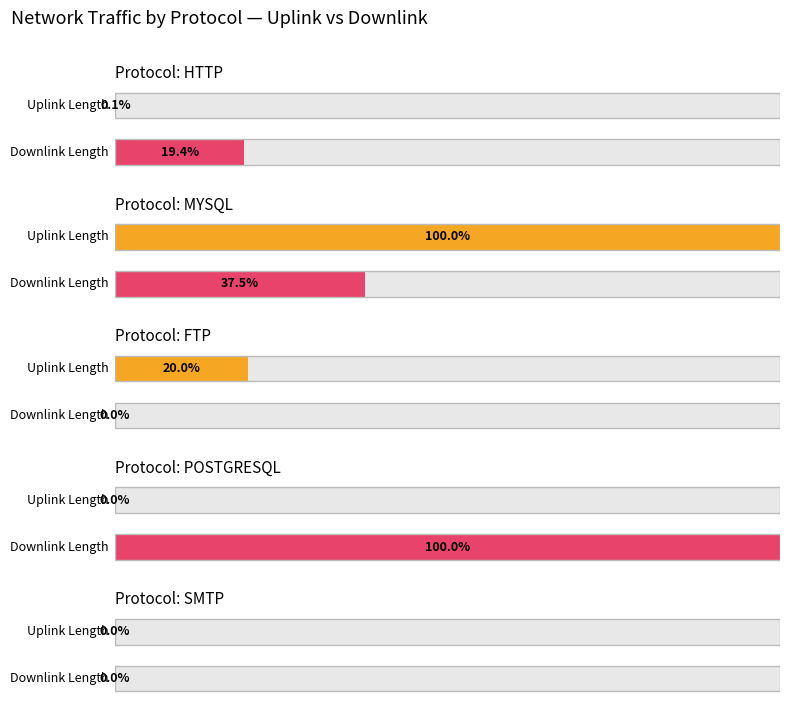

Which series has the widest spread of values?

uplink_length